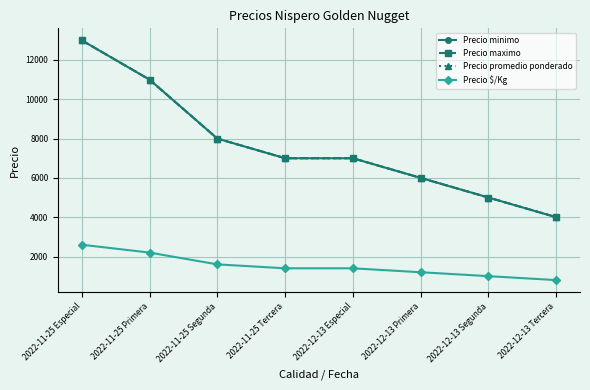

At which label does Precio promedio ponderado reach its peak?

2022-11-25 Especial